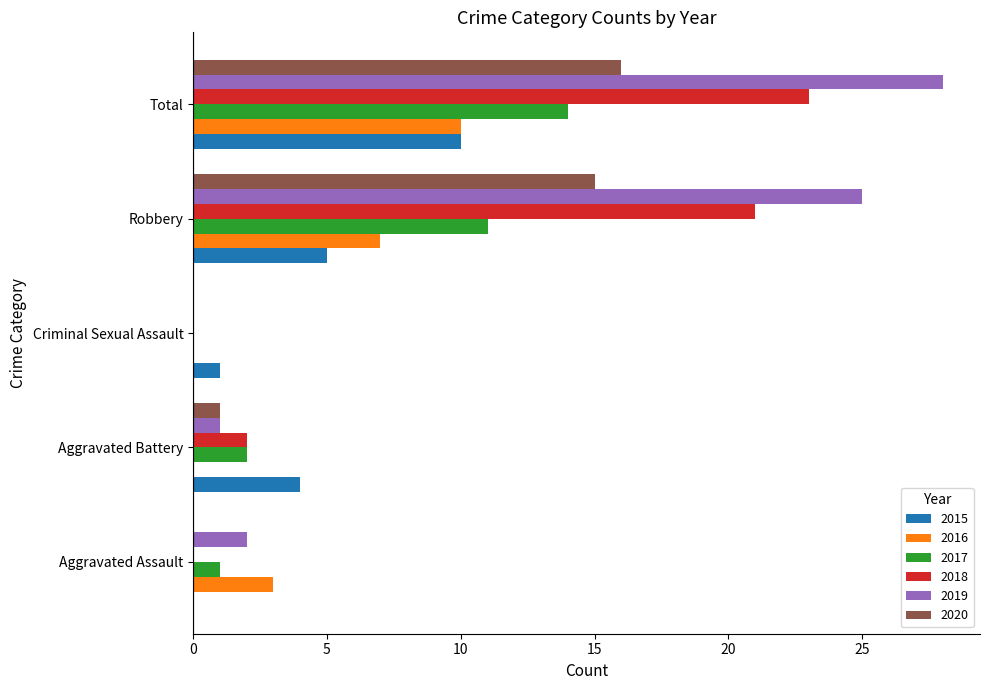

Is it true that 2018 equals 0 at Aggravated Assault?

True